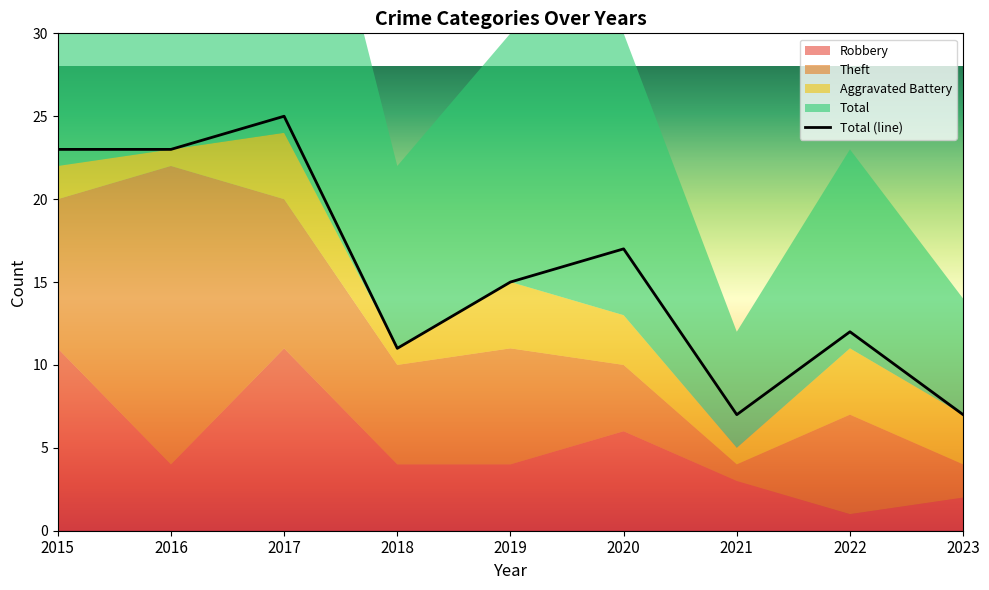

The Total series shows 25 at 2017. True or false?

True